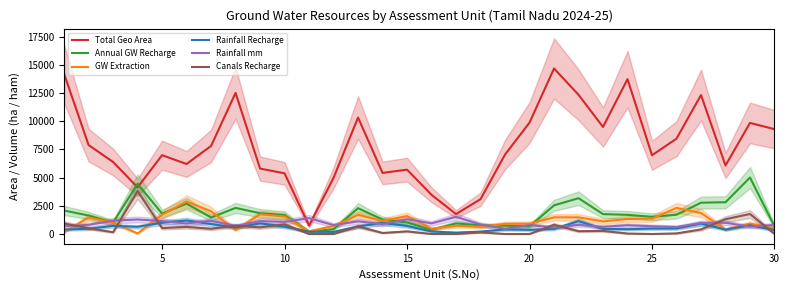

What is the greatest value displayed?

14674.7